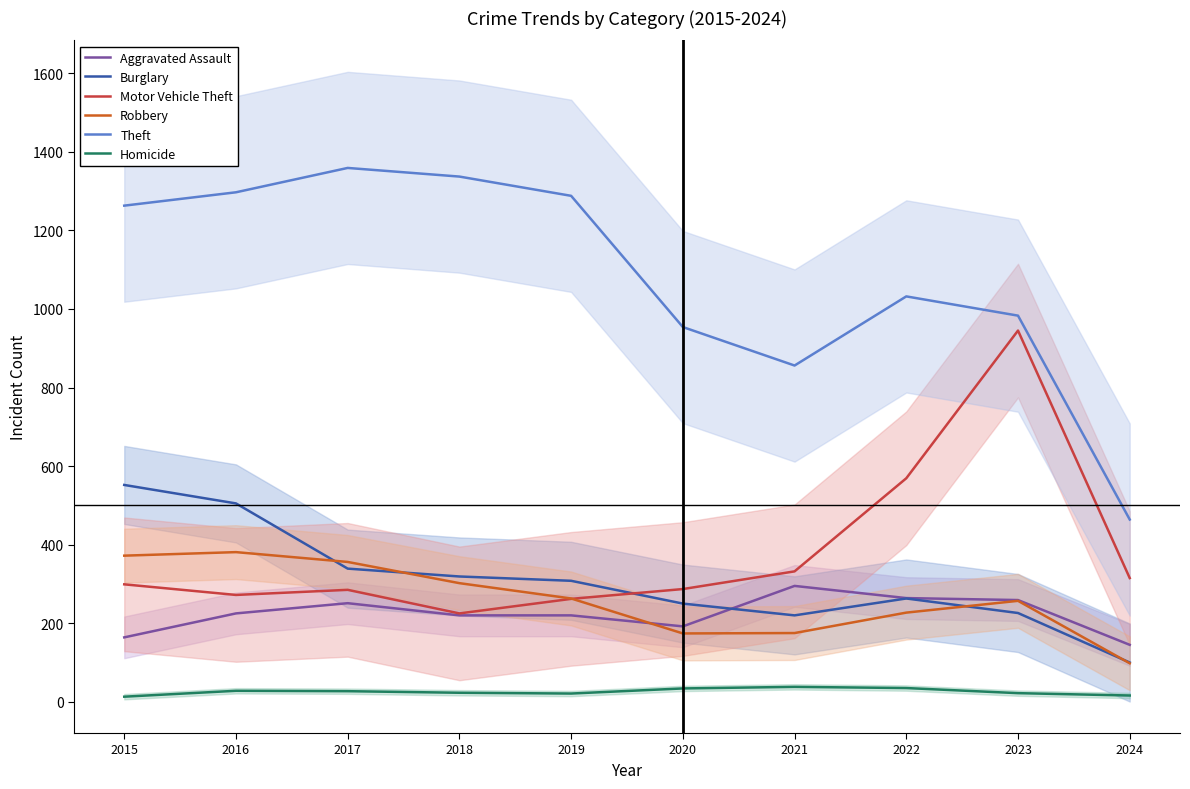

How many values in the Burglary series are below 308?

5